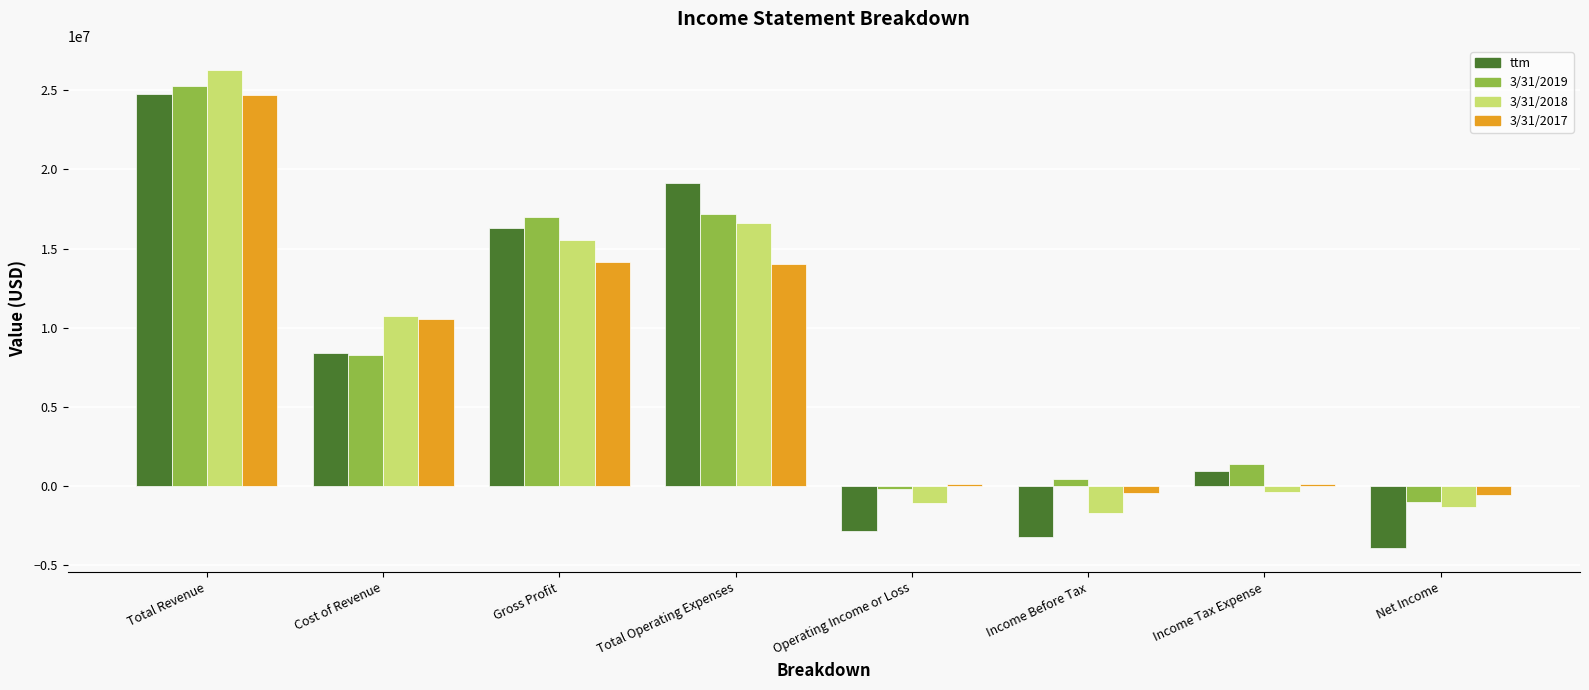

The 3/31/2017 series shows 10529054 at Cost of Revenue. True or false?

True